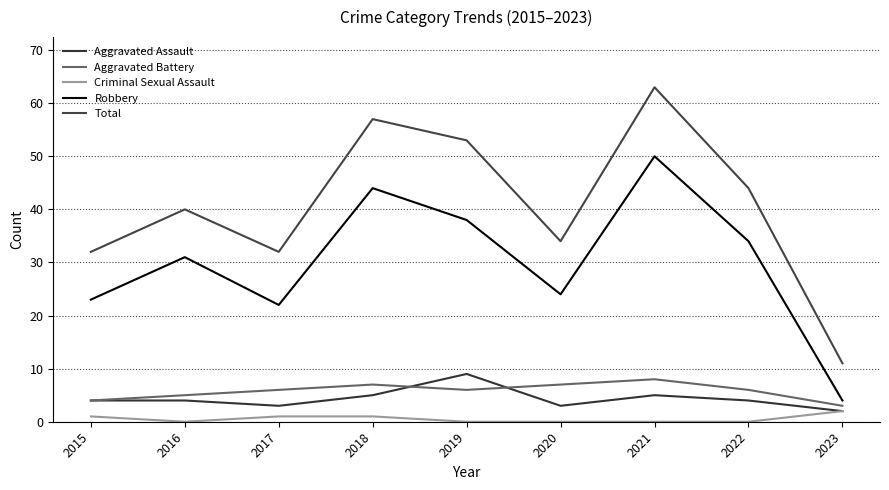

What is the difference between the Robbery values at 2023 and 2016?

27